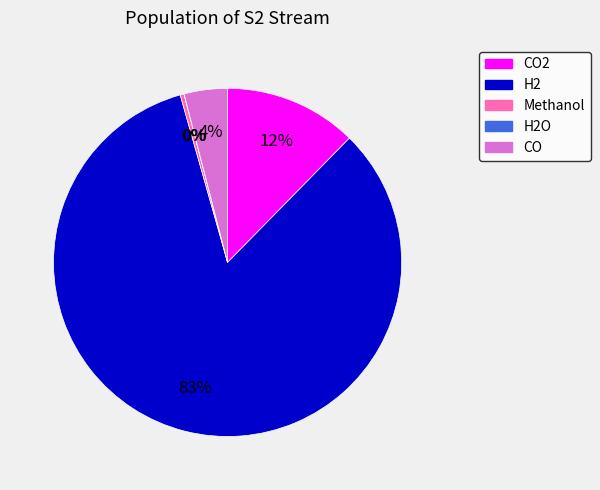

Is there a majority slice in this chart?

Yes